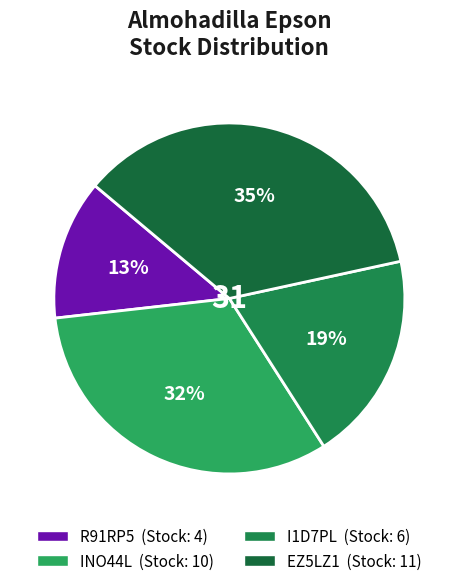

Is it true that EZ5LZ1 is 26% of the pie?

False